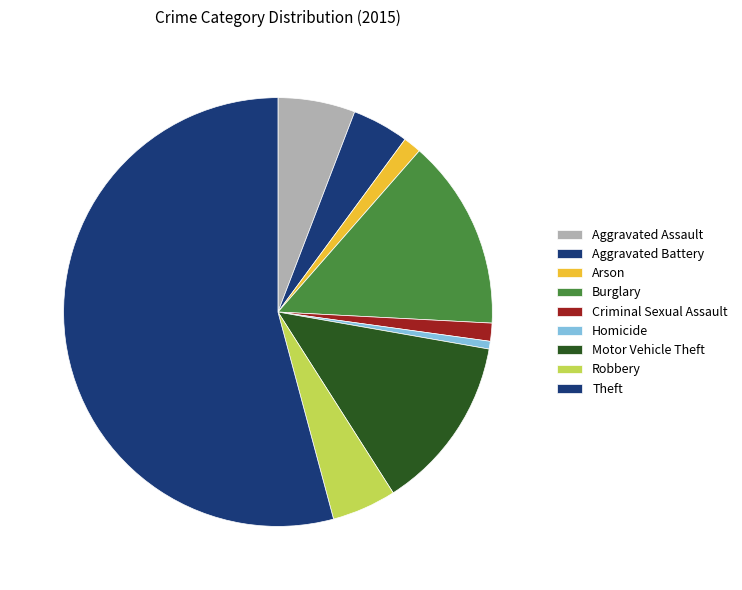

True or false: Robbery accounts for 5% of the total.

True